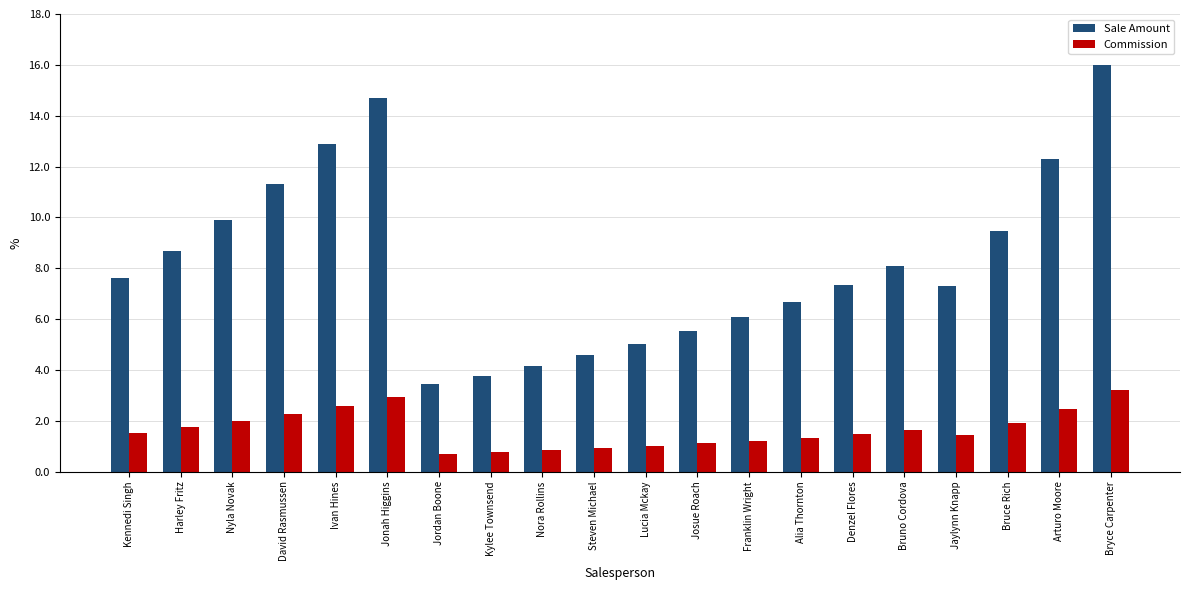

What is the maximum value for Commission?

3.2